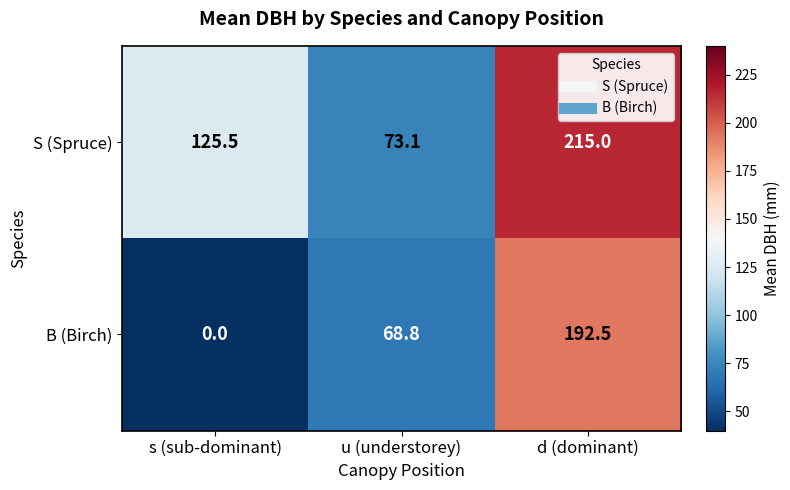

How many positive values does the B (Birch) series have?

2